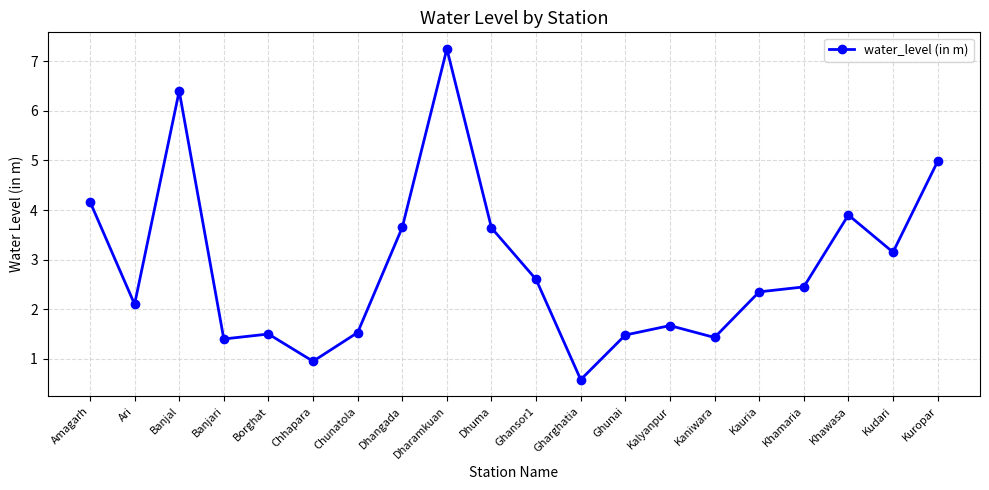

The value at Gharghatia is 0.6. True or false?

True